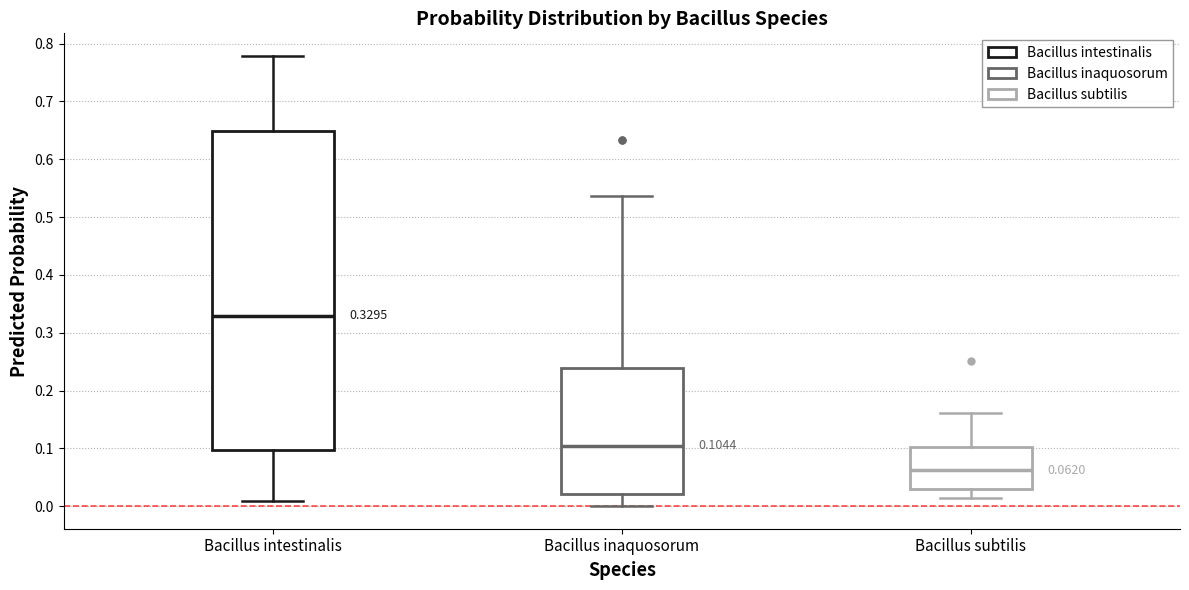

Which box is the tallest, from its lower edge to its upper edge?

Bacillus intestinalis